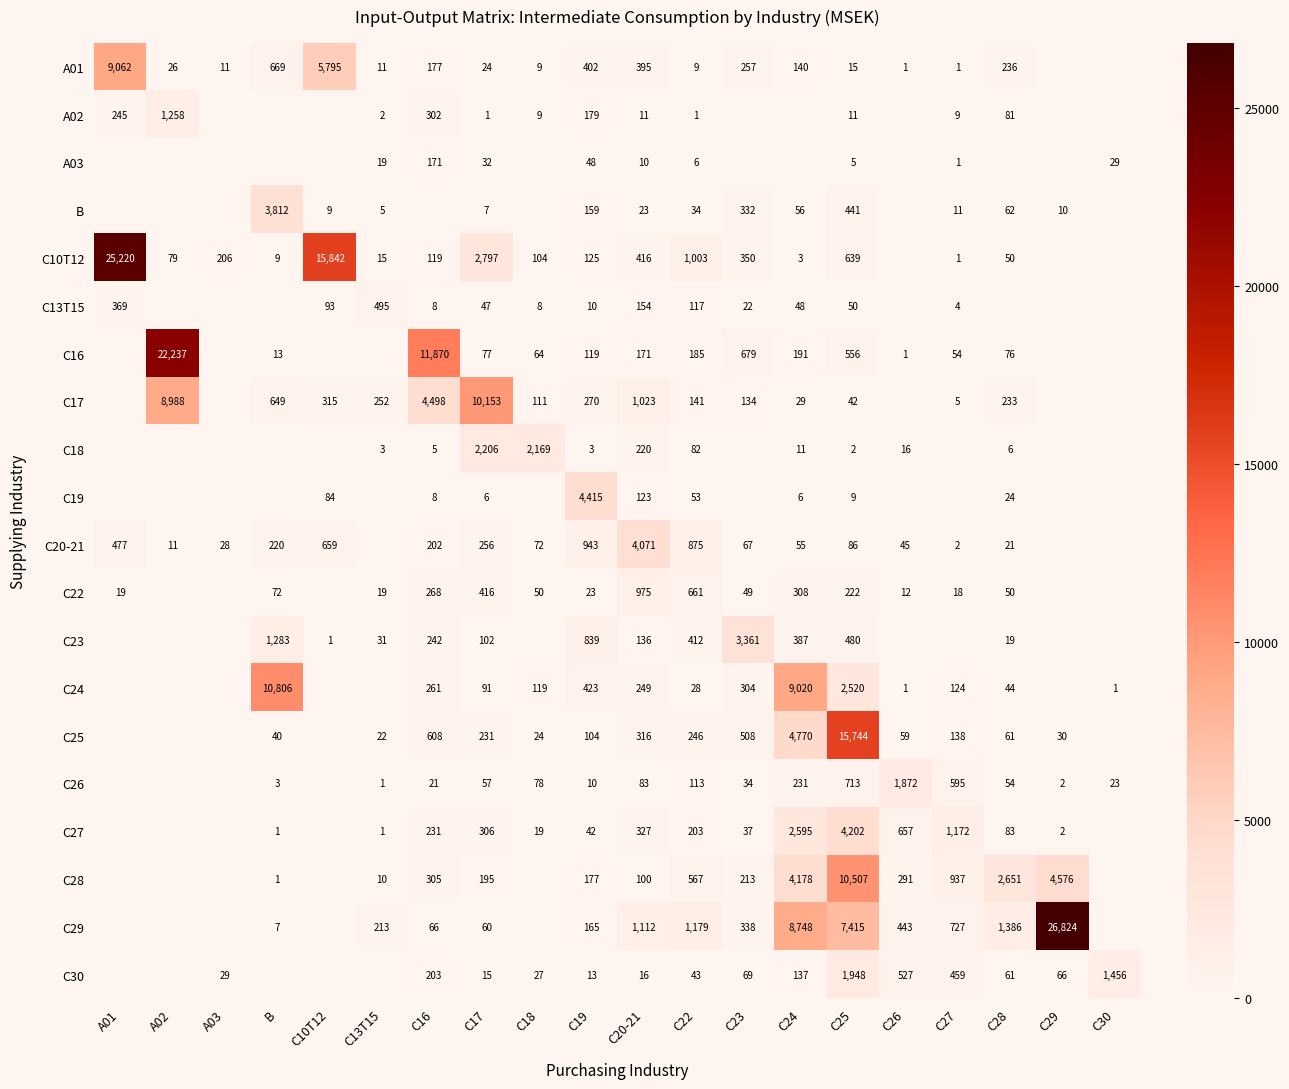

The C23 series shows 21 at C13T15. True or false?

False